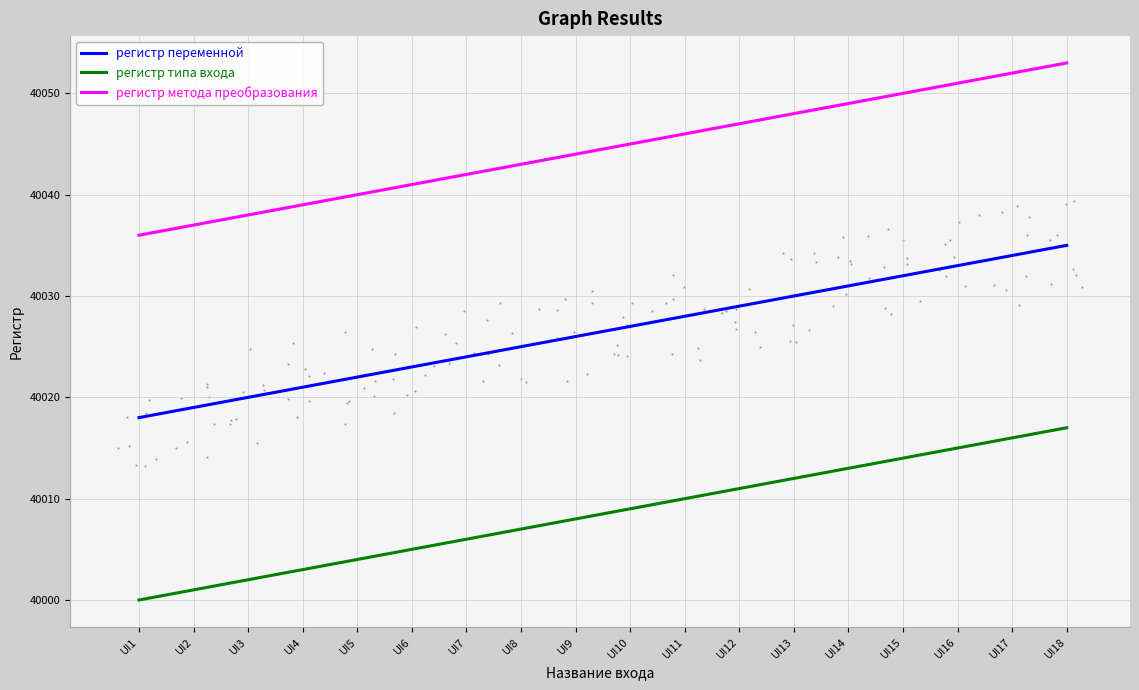

What is the difference between the highest and lowest values at UI3?

36